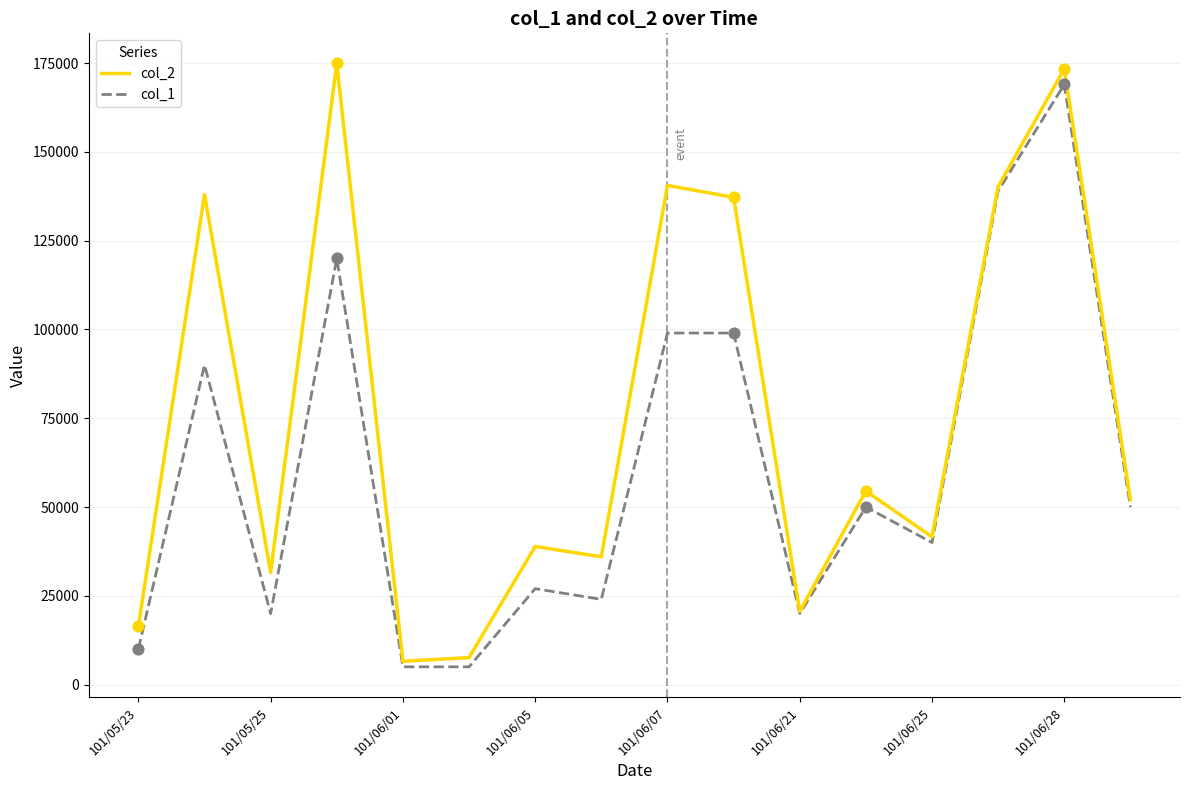

Which series has the widest spread of values?

col_2